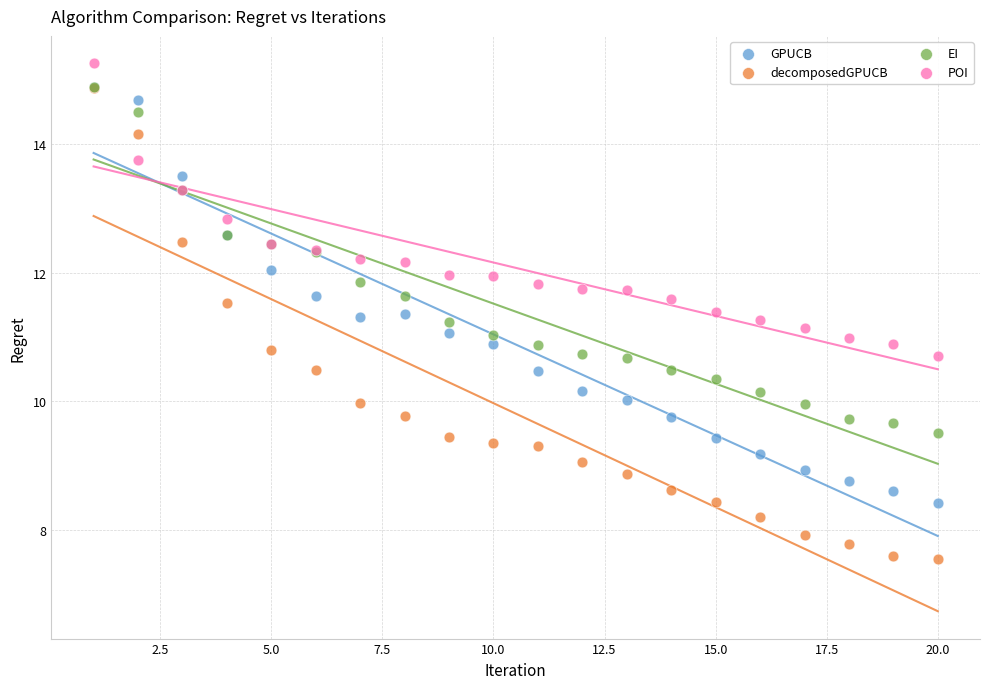

Which series reaches the minimum Y coordinate?

decomposedGPUCB